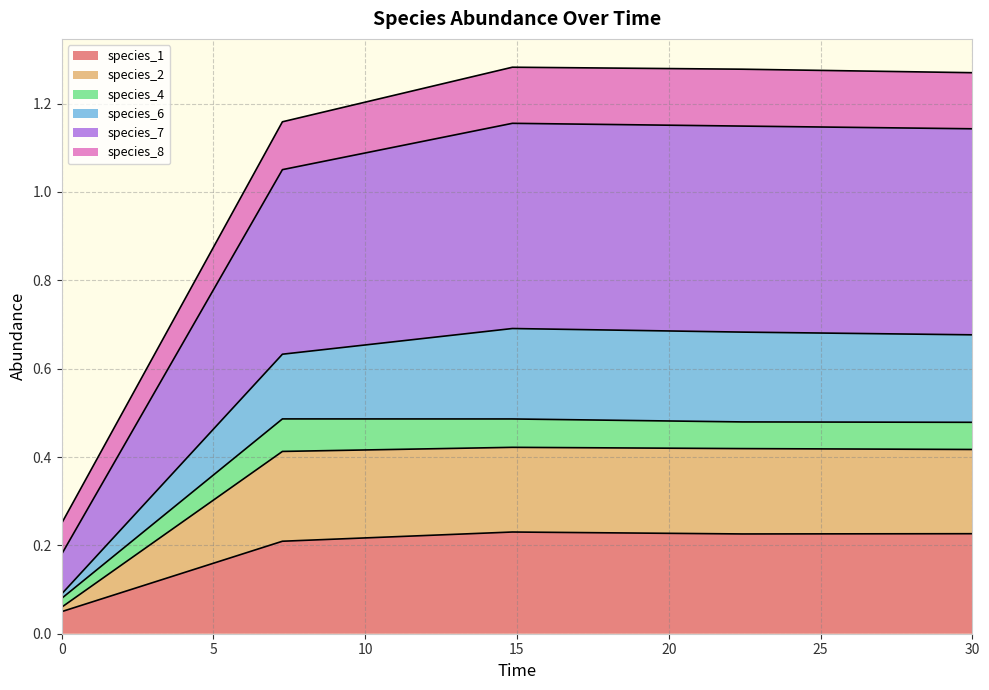

Does the chart display data point markers on the line(s)?

No